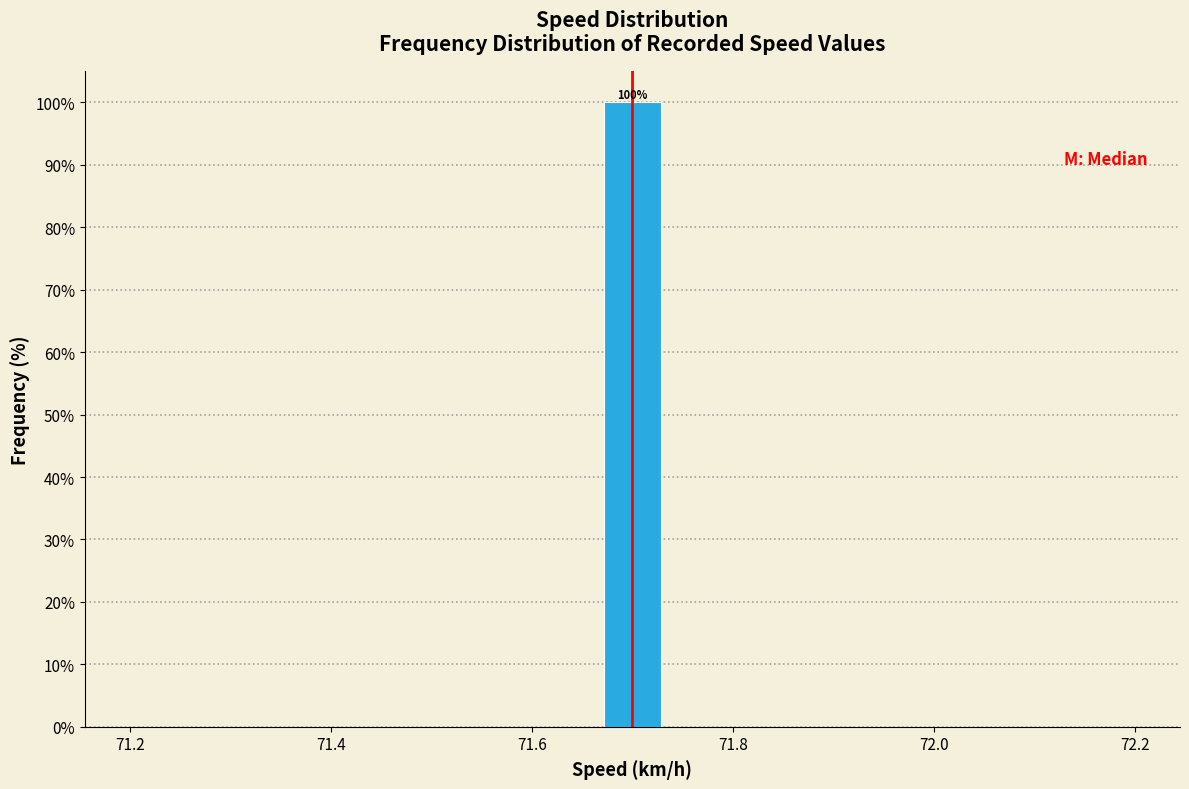

Read against the x-axis, roughly where is the centre of the tallest bar?

71.70